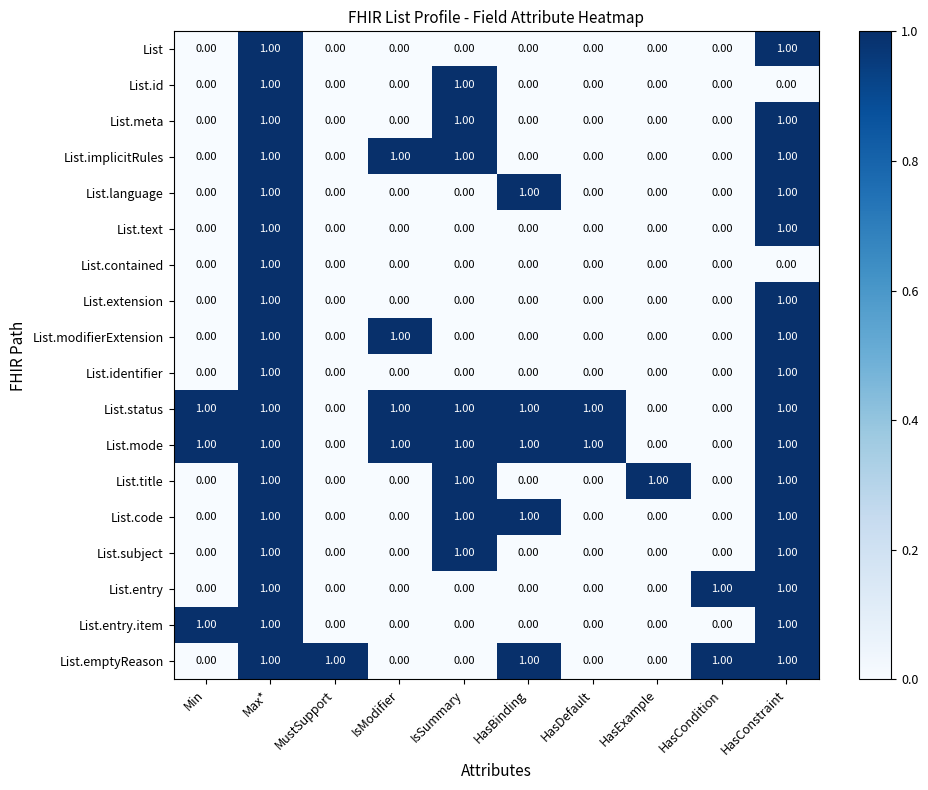

What is the total value across all series at IsModifier?

4